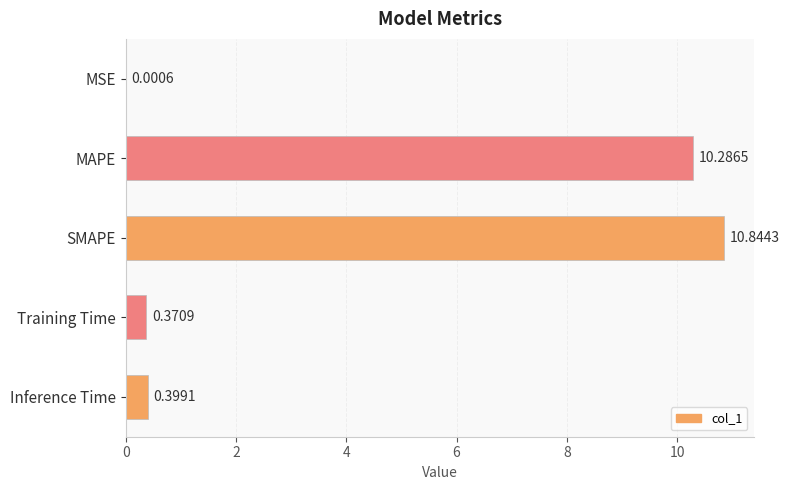

Between Training Time and SMAPE, which is larger?

SMAPE